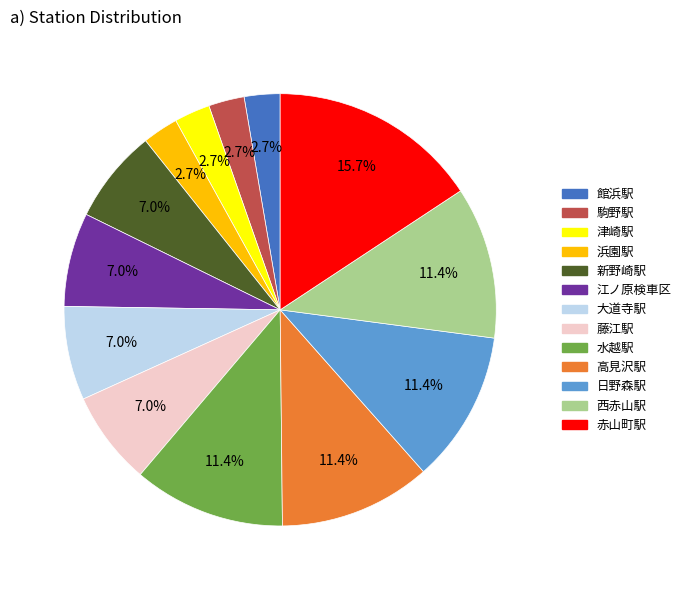

What is the largest slice in the pie chart?

赤山町駅